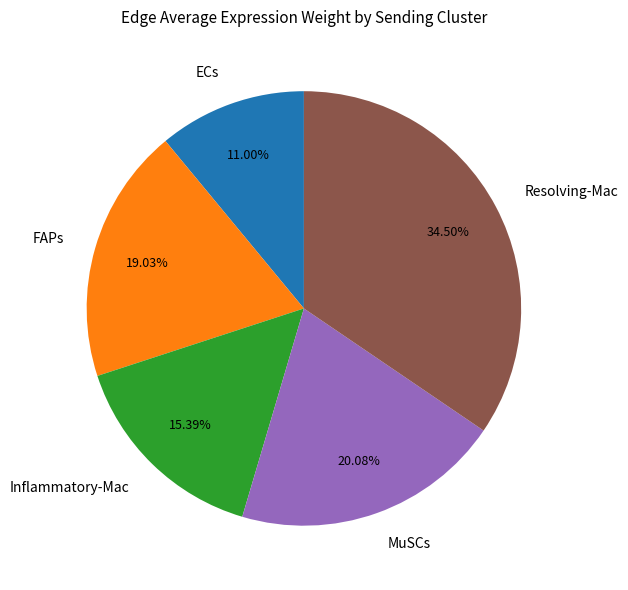

Combined, what portion of the pie is FAPs and Inflammatory-Mac?

34.4%